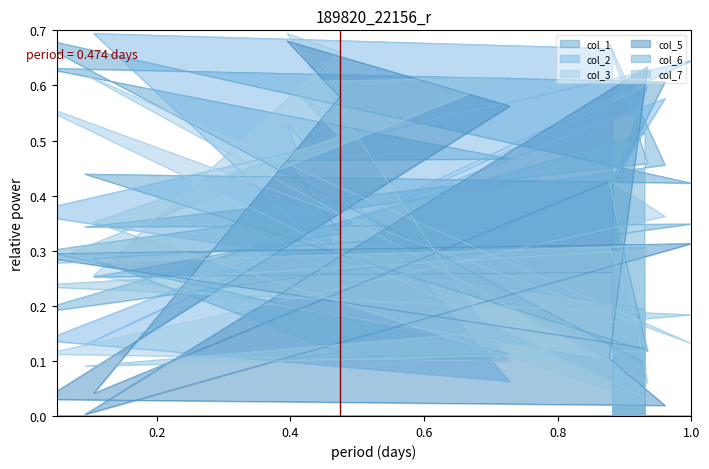

What is the greatest value displayed?

0.7